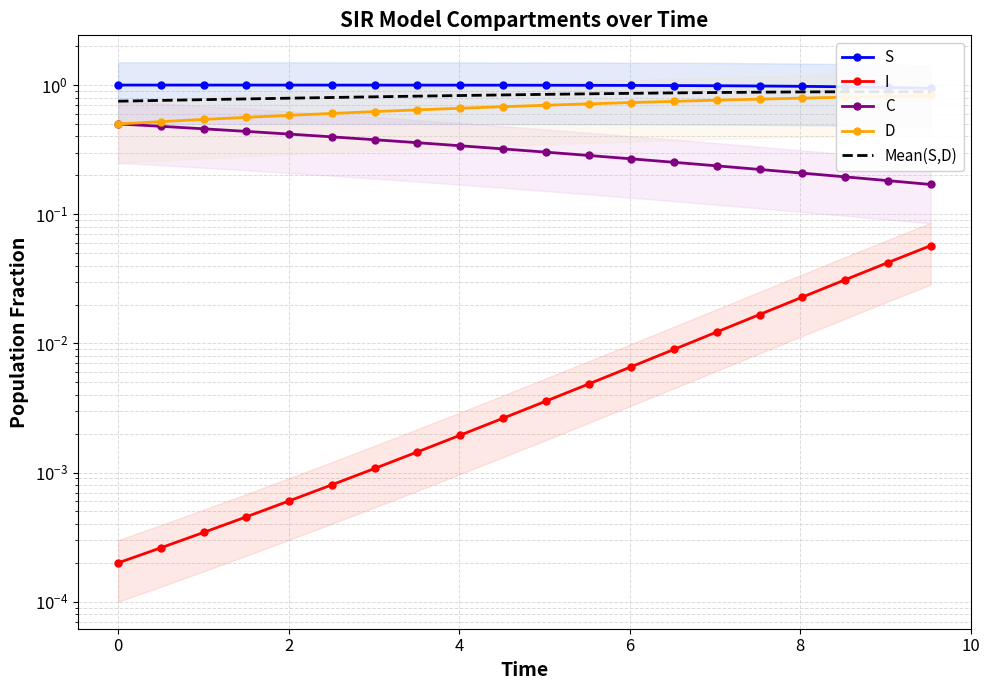

The value of S at 8 is 1.0. True or false?

True